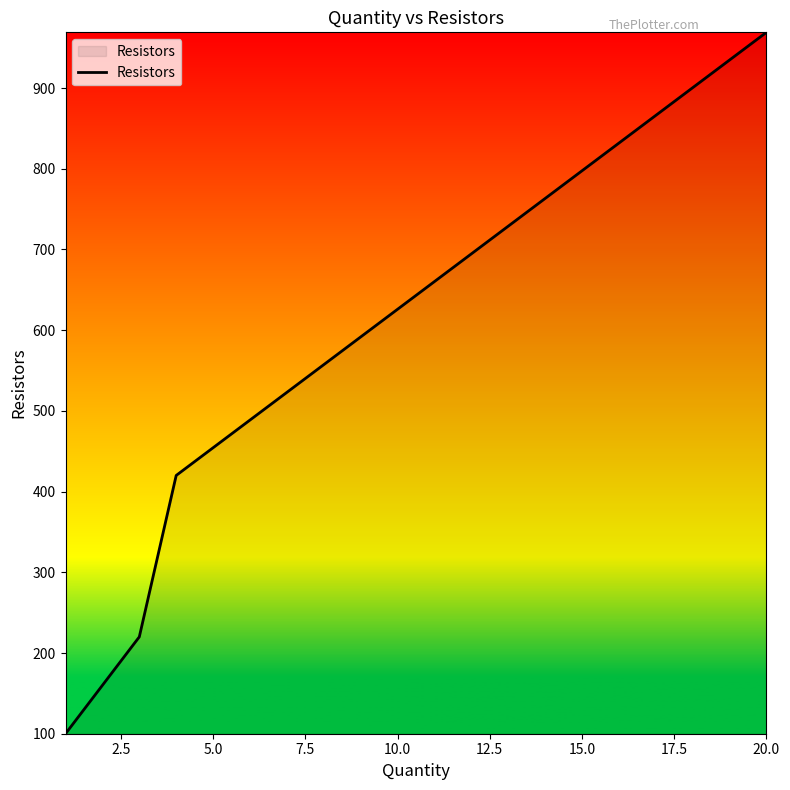

What is the difference between the maximum and minimum values?

869